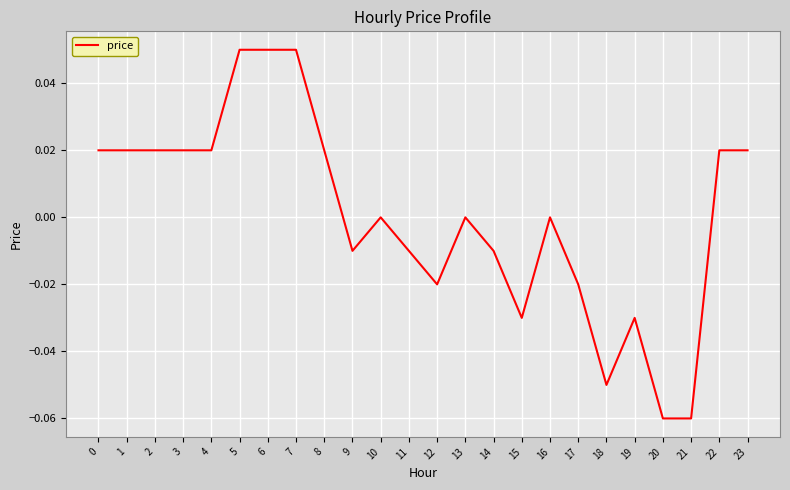

Is it true that the value at 17 is -0.0?

True